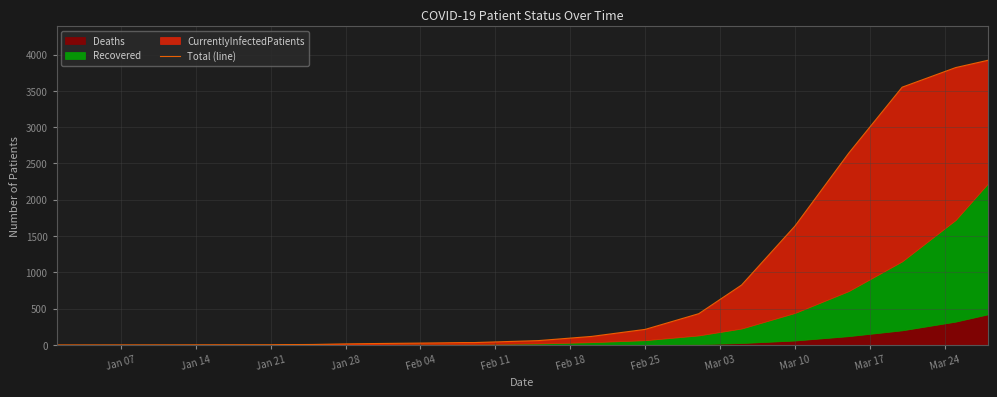

What is the label of the 17th point from the right?

Feb 18